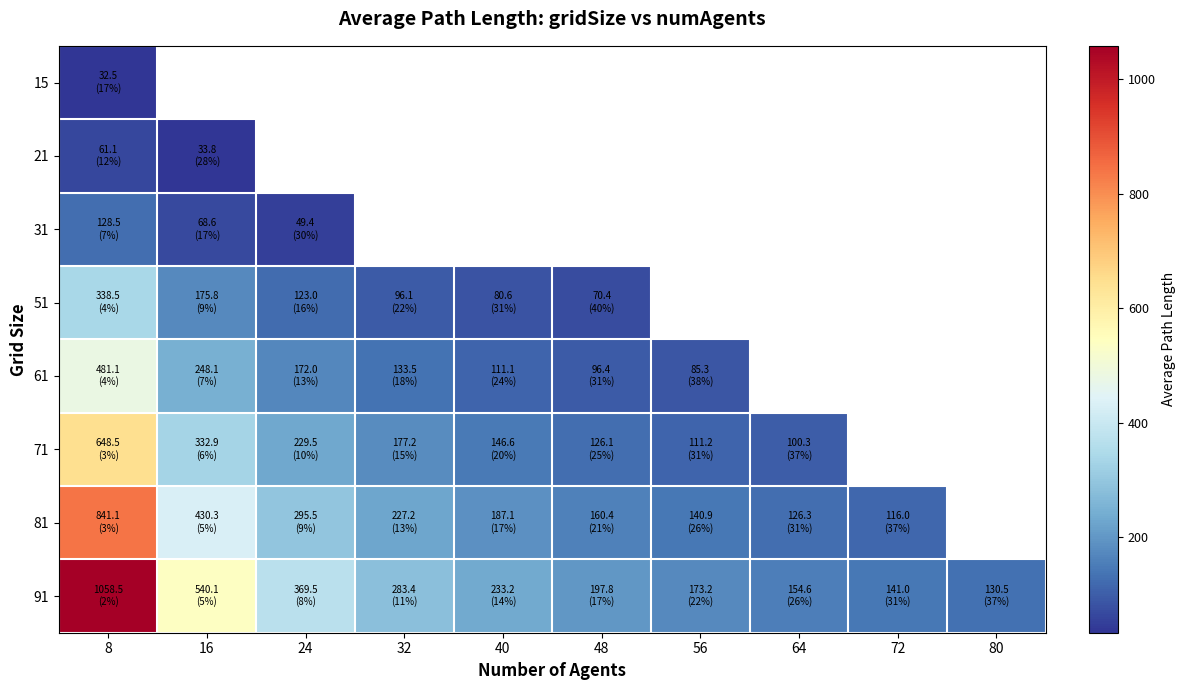

What is the maximum value for 61?

481.1